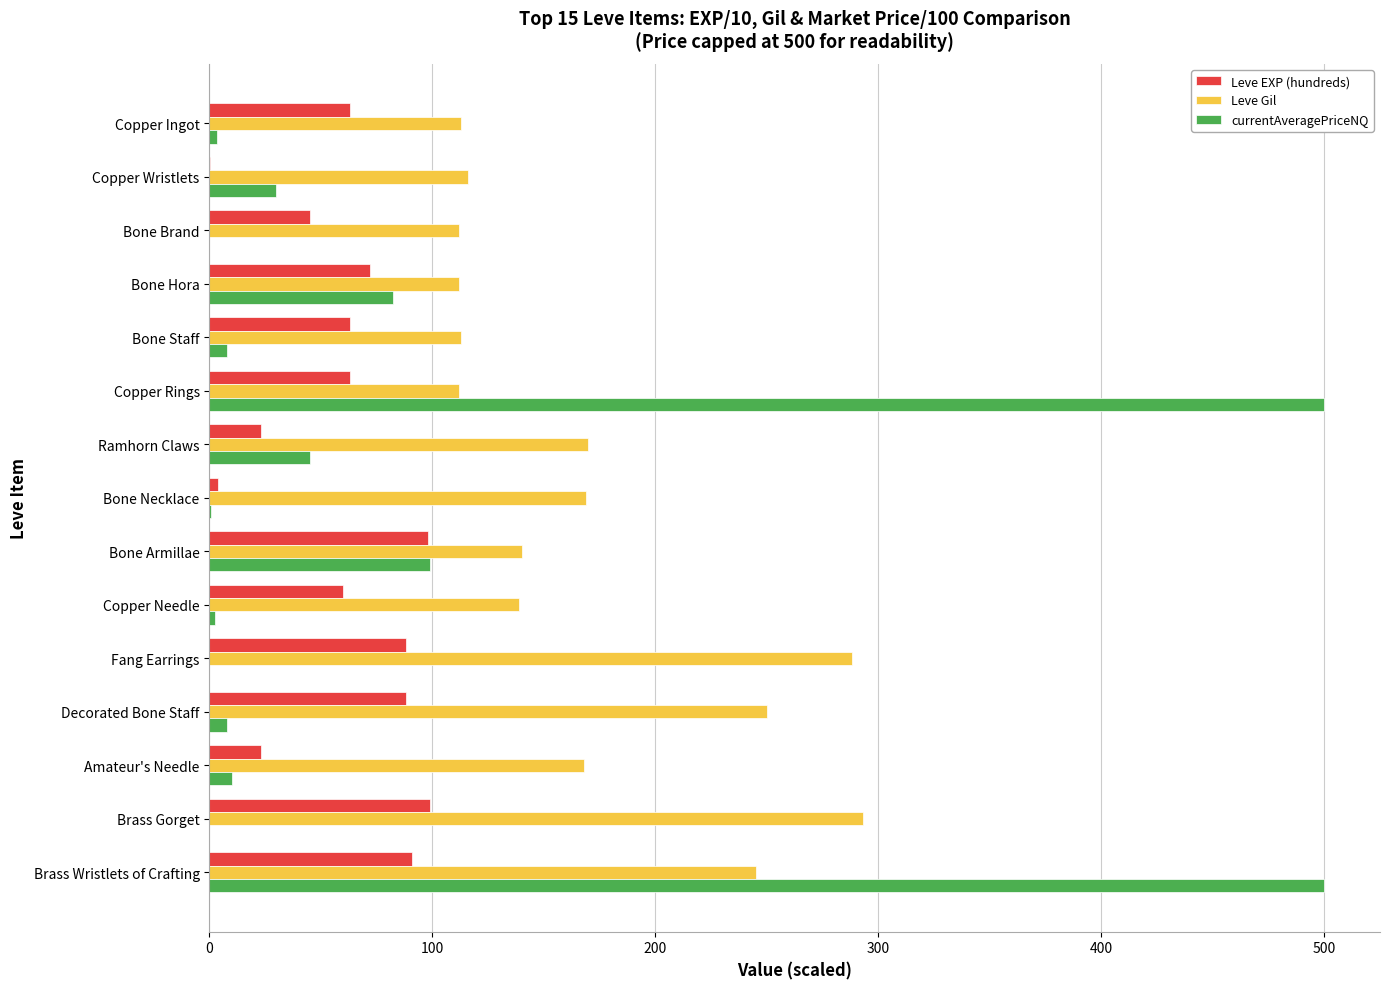

The Leve Gil series shows 53.2 at Copper Ingot. True or false?

False